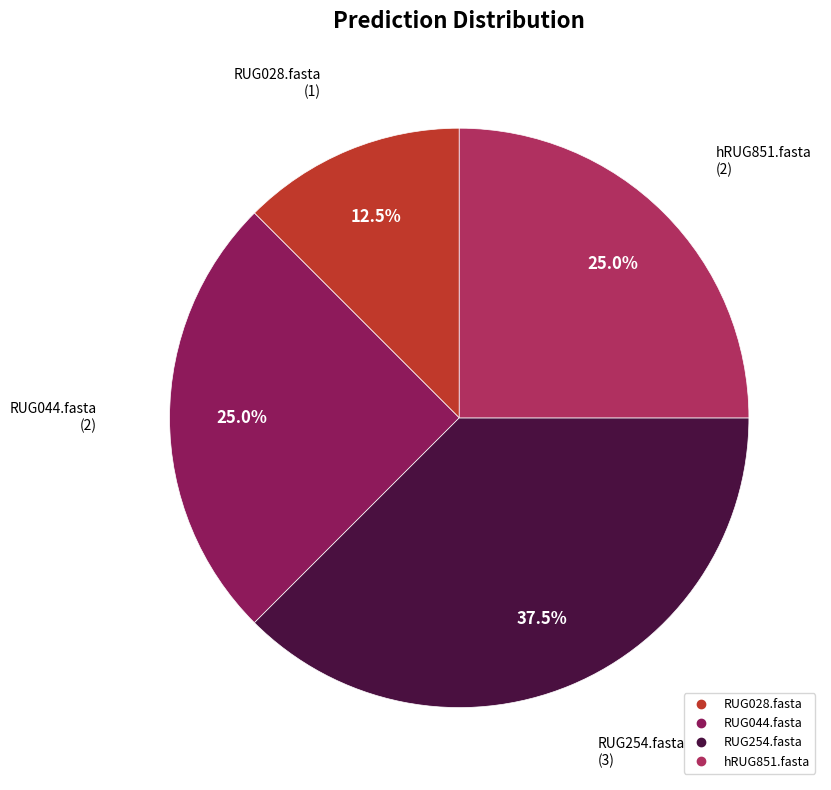

To the nearest percent, what is the average slice percentage?

25%